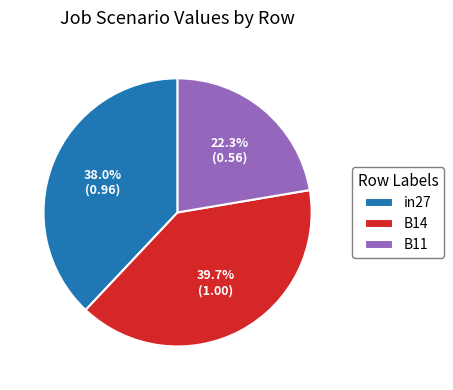

True or false: B11 accounts for 37% of the total.

False